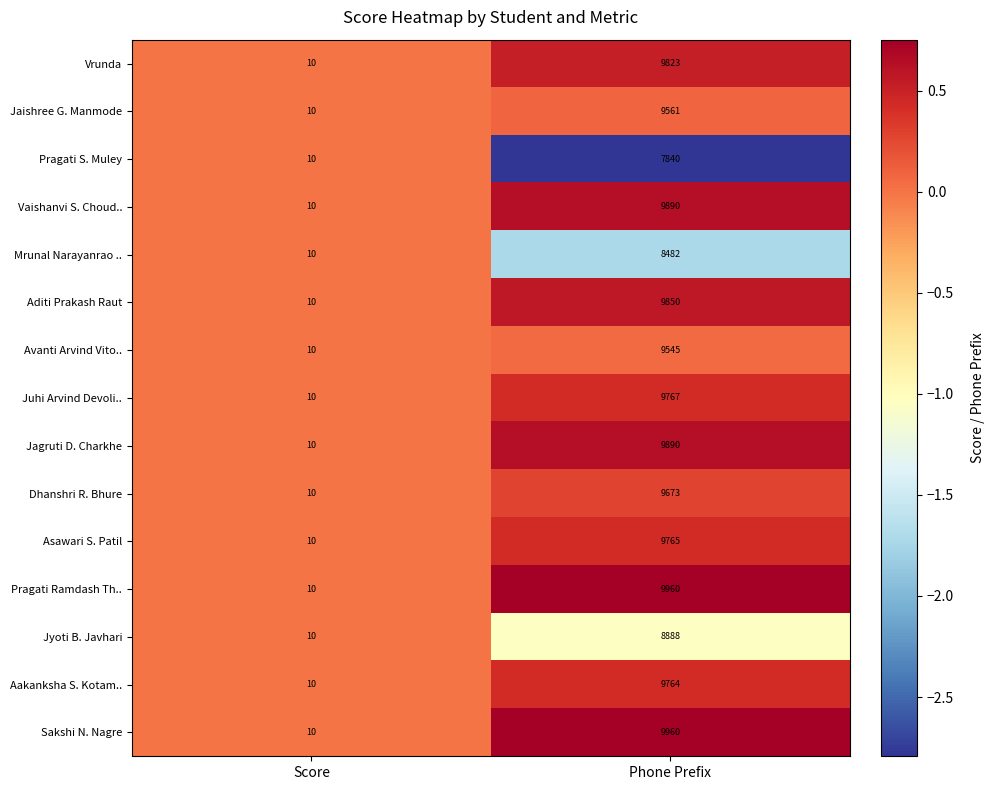

Is it true that Jaishree G. Manmode equals 14096 at Phone Prefix?

False